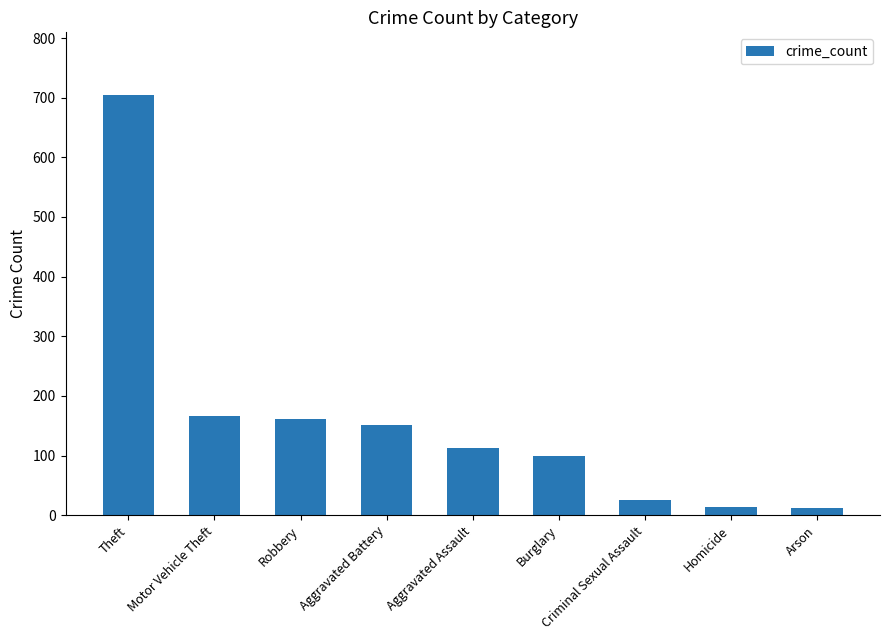

Between Burglary and Homicide, which is larger?

Burglary